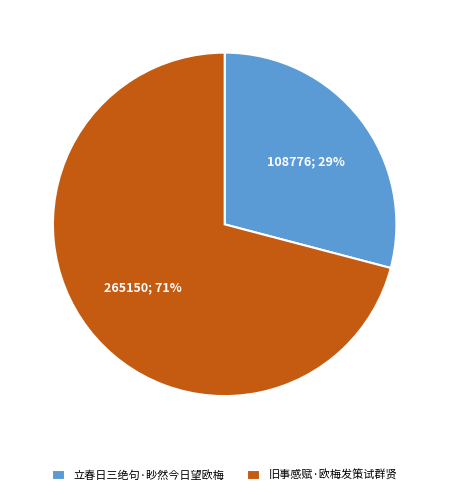

How many slices are in this pie chart?

2